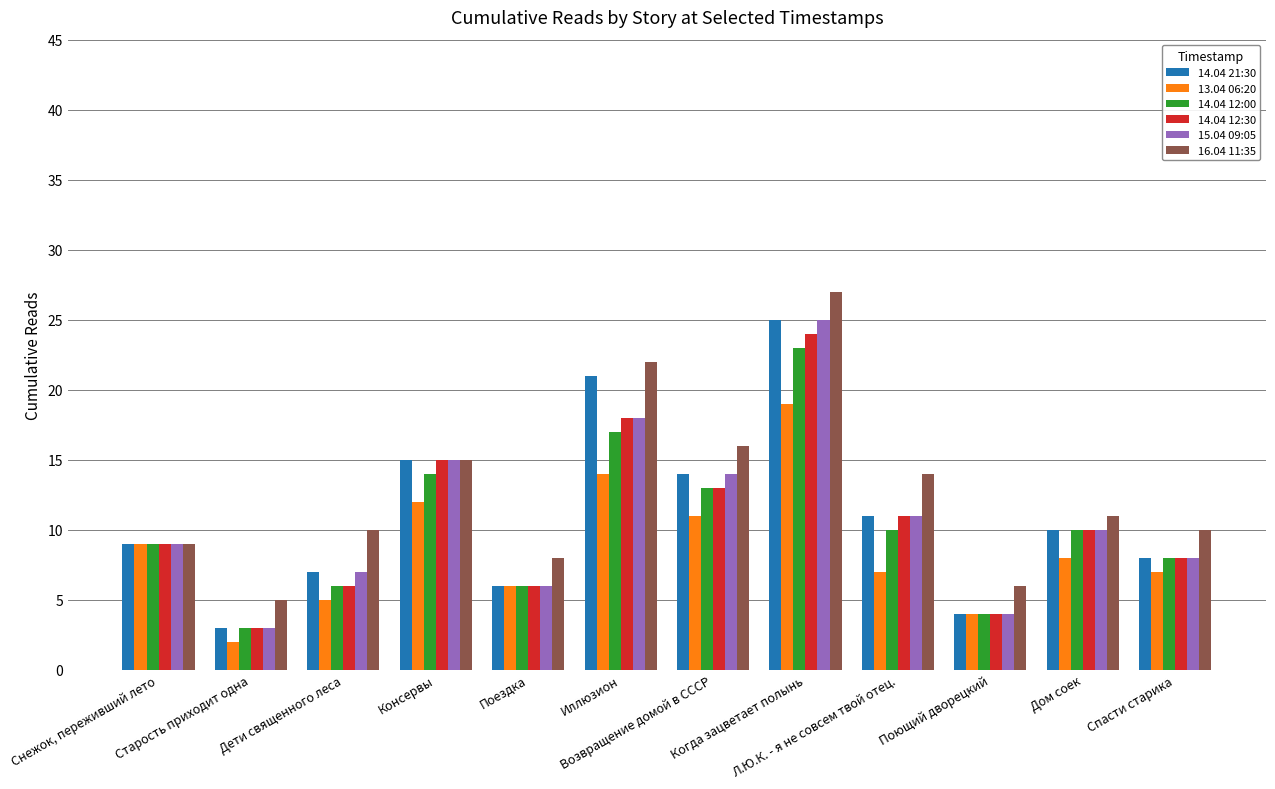

Reading left to right, what are all the values shown in this chart?

14.04 21:30: 9	3	7	15	6	21	14	25	11	4	10	8
13.04 06:20: 9	2	5	12	6	14	11	19	7	4	8	7
14.04 12:00: 9	3	6	14	6	17	13	23	10	4	10	8
14.04 12:30: 9	3	6	15	6	18	13	24	11	4	10	8
15.04 09:05: 9	3	7	15	6	18	14	25	11	4	10	8
16.04 11:35: 9	5	10	15	8	22	16	27	14	6	11	10